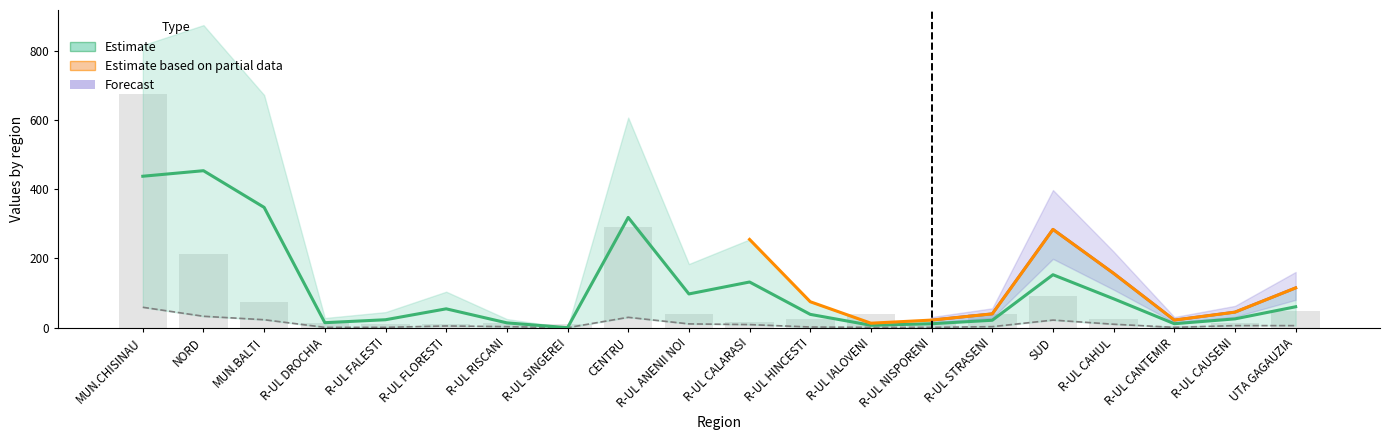

What is the total value across all series at R-UL NISPORENI?

22.5